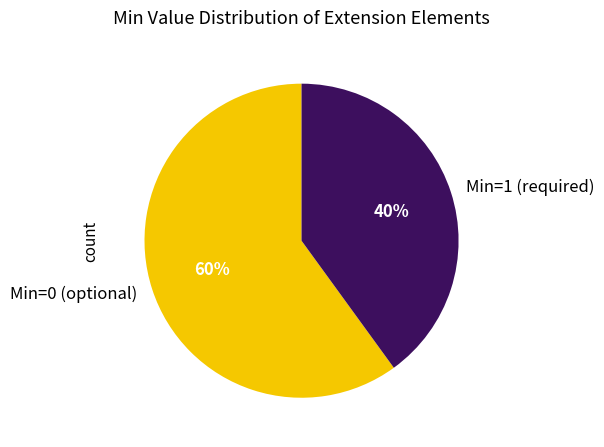

Rank the categories by value from highest to lowest.

Min=0 (optional), Min=1 (required)